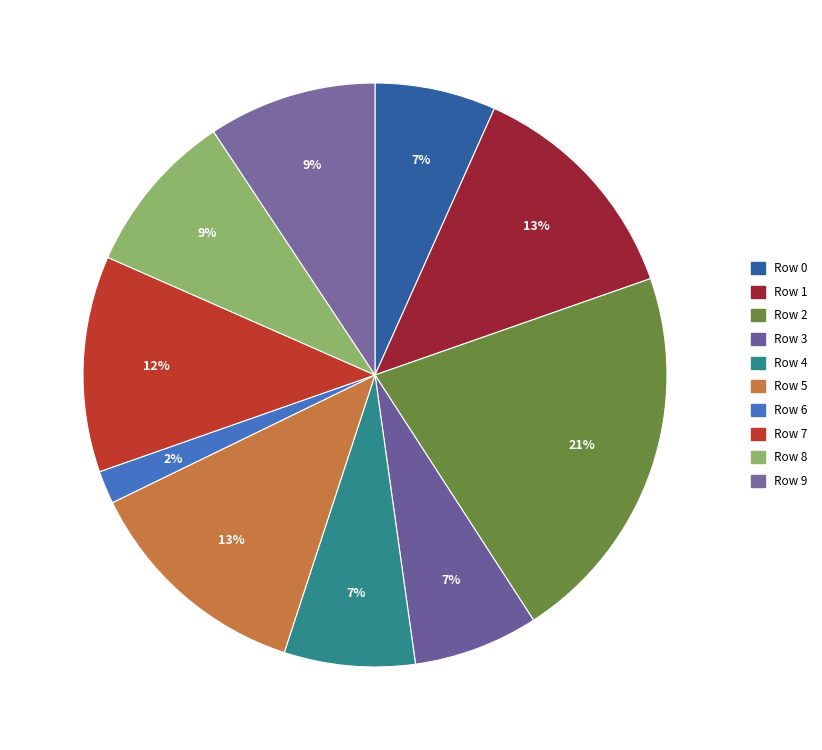

Count the number of slices in the pie.

10